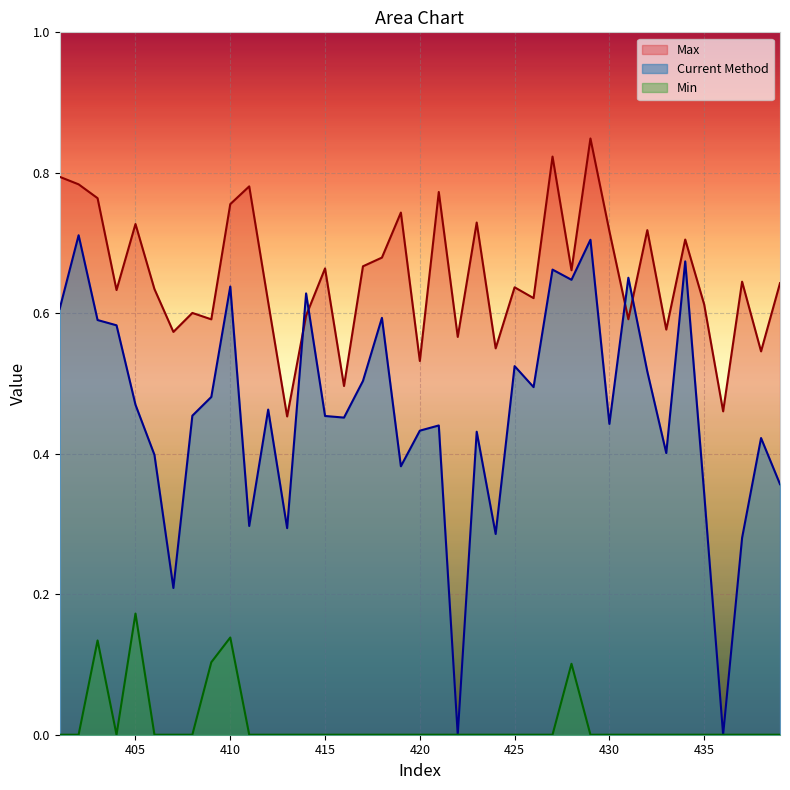

Where is the first local maximum for Current Method?

402